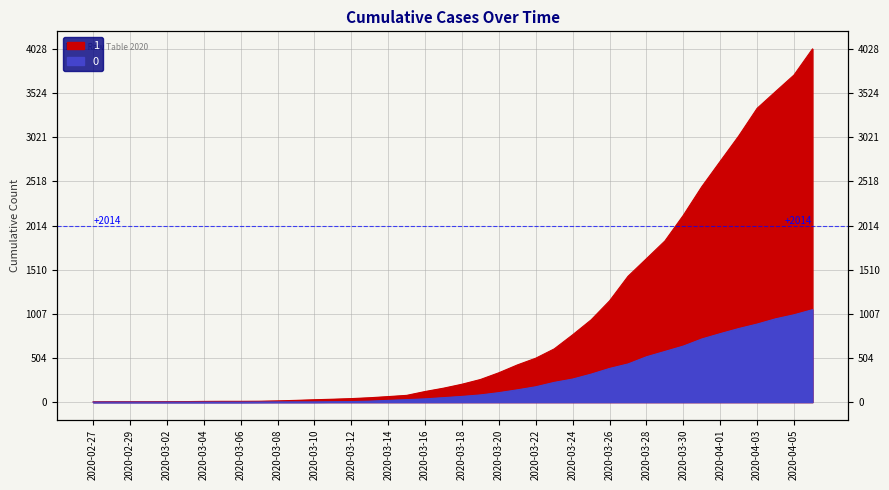

At which label does 0 reach its minimum?

2020-02-27